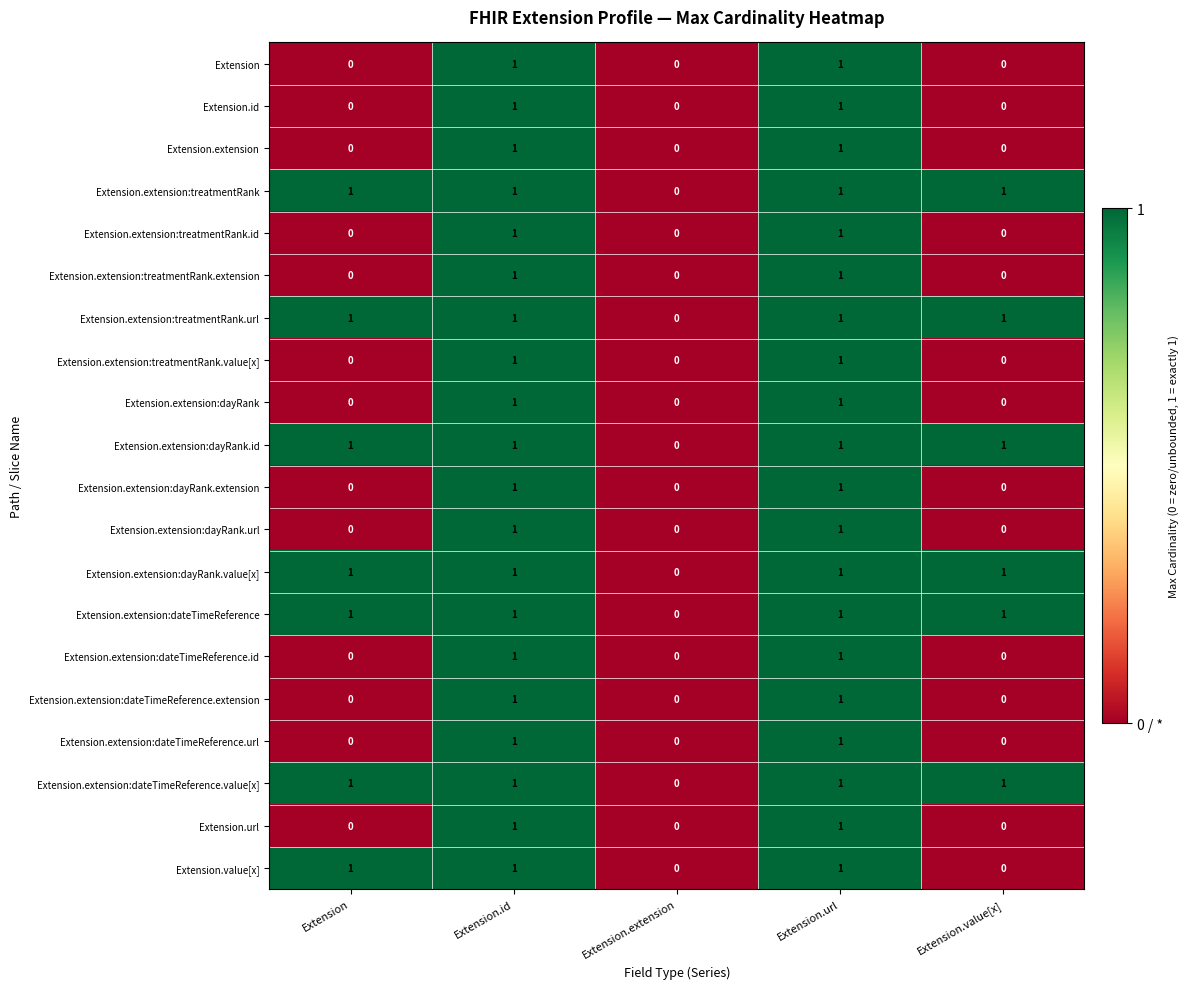

Is the value of Extension.extension:dateTimeReference.value[x] at Extension greater than the value of Extension.extension:dayRank.extension at Extension.value[x]?

Yes